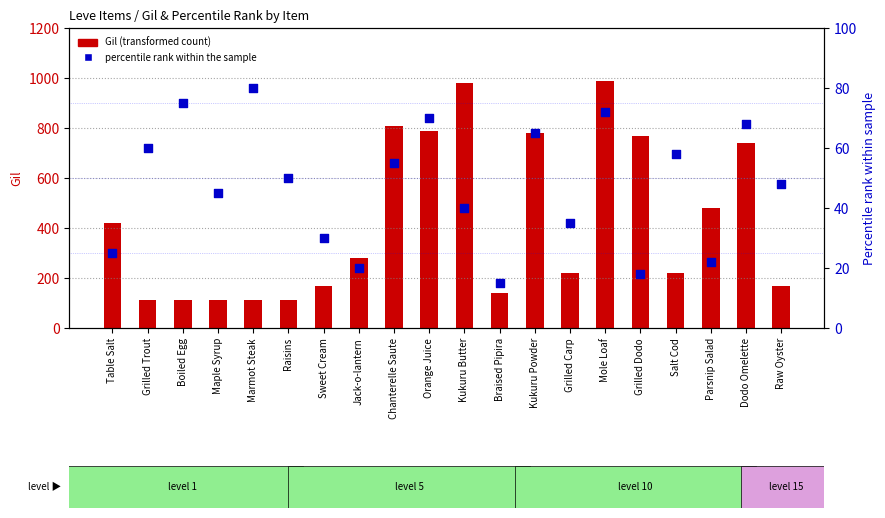

At how many categories does at least one series exceed 517?

7